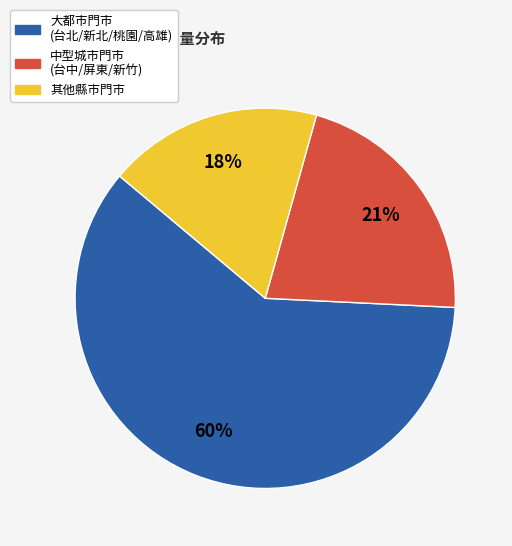

How many slices are in this pie chart?

3